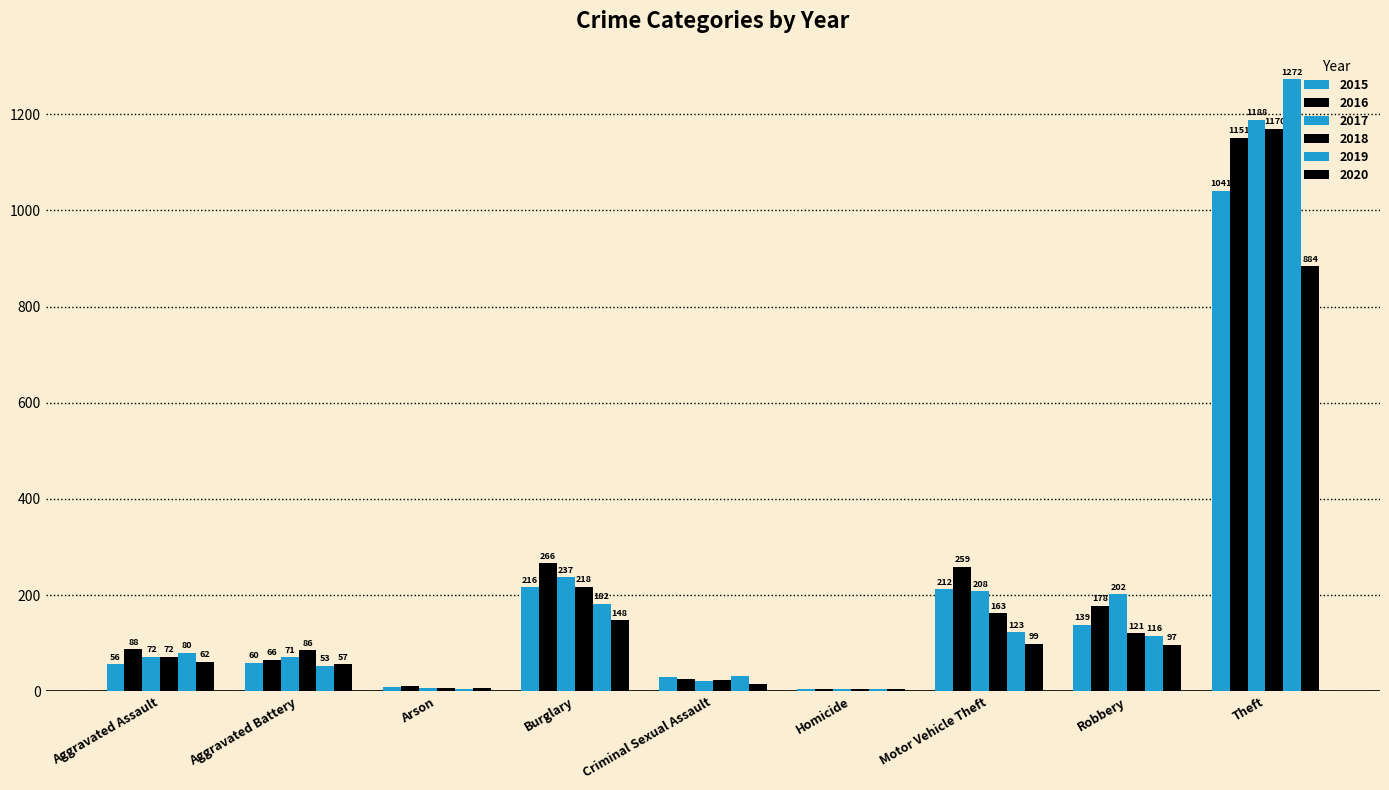

Does the chart contain stacked bars?

No